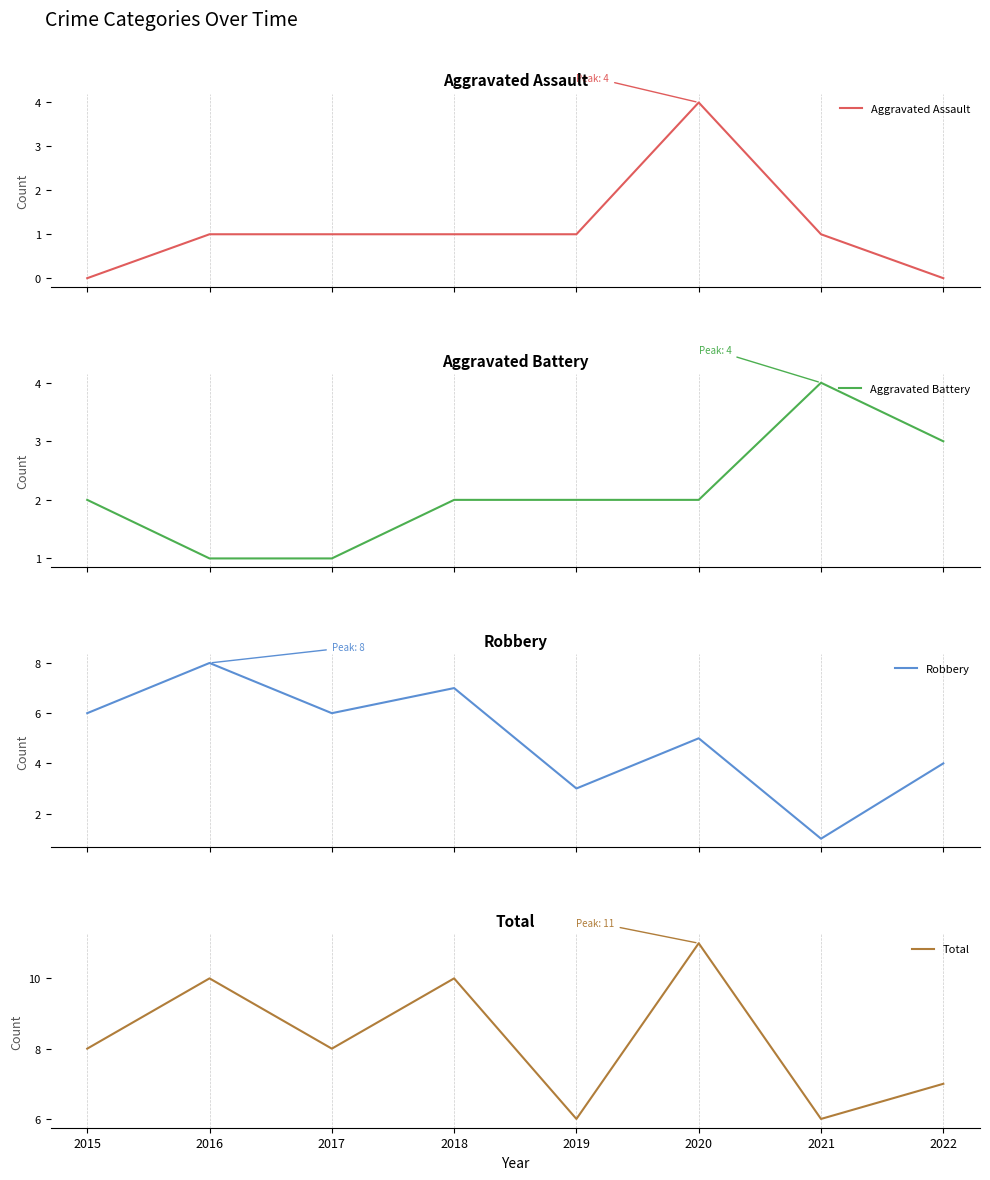

True or false: Total and Robbery cross at least once.

False